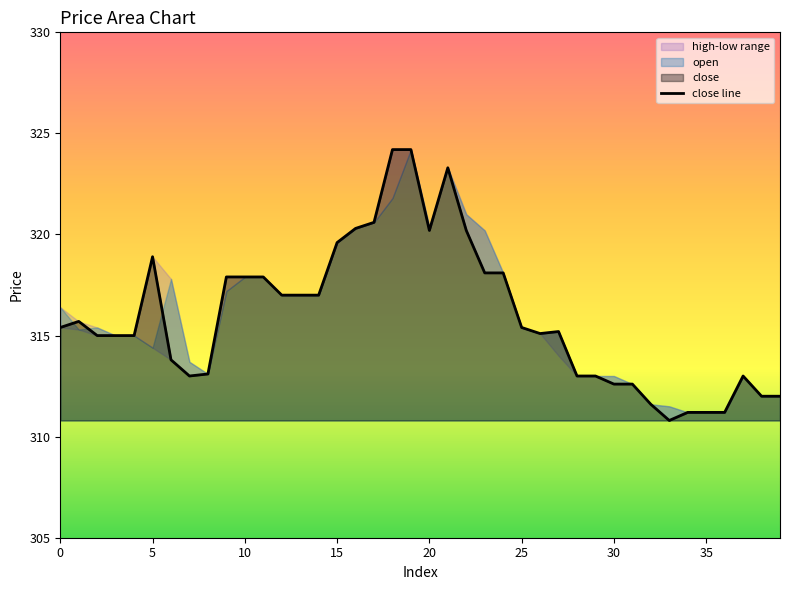

How many values are below 315?

15